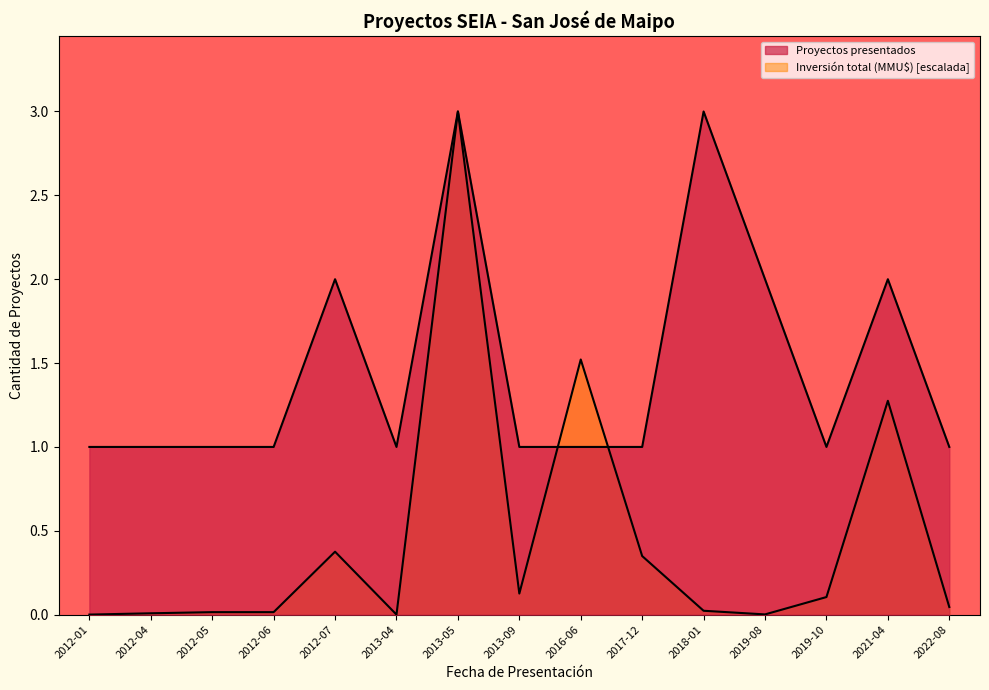

What are all the series names shown in the legend?

Proyectos presentados, Inversión total (MMU$)